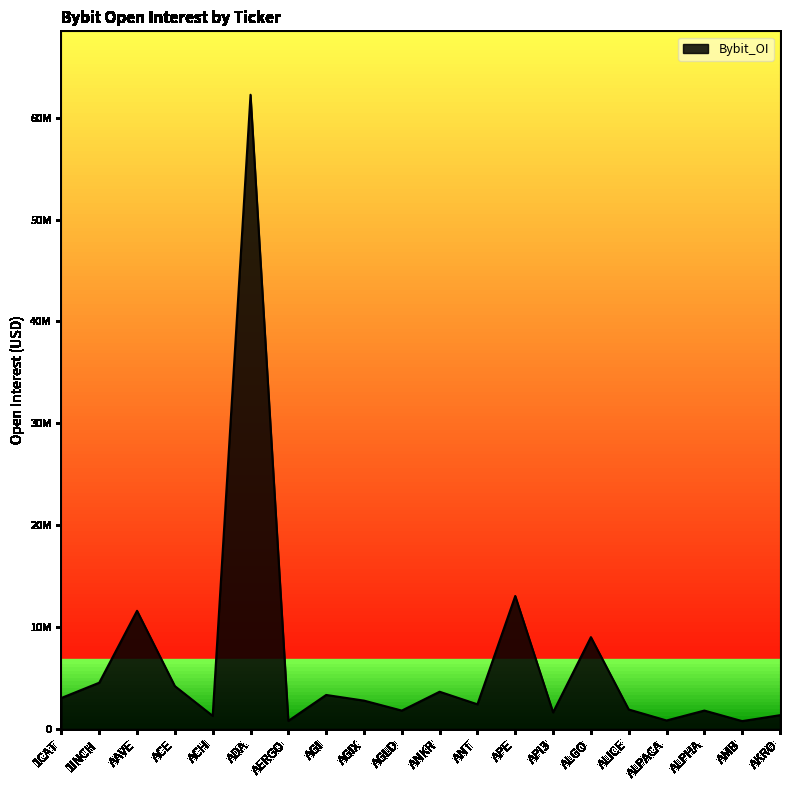

Rank the categories by value from lowest to highest.

AMB, AERGO, ALPACA, ACH, AKRO, API3, AGLD, ALPHA, ALICE, ANT, AGIX, 1CAT, AGI, ANKR, ACE, 1INCH, ALGO, AAVE, APE, ADA